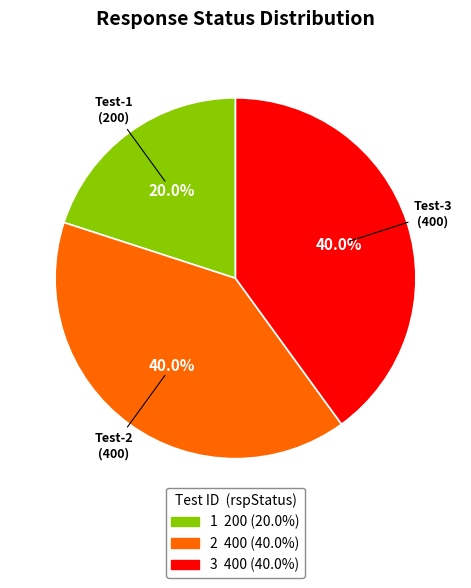

Is there any slice that represents more than half of the pie?

No